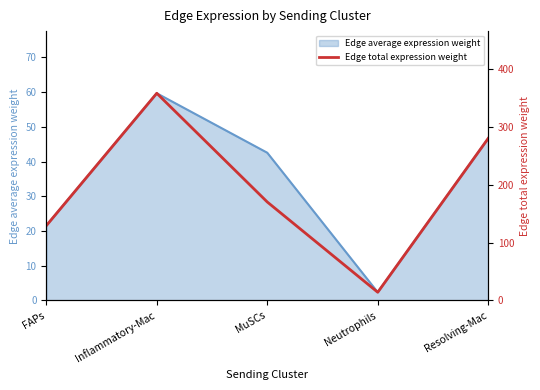

Where is the first local minimum?

Neutrophils